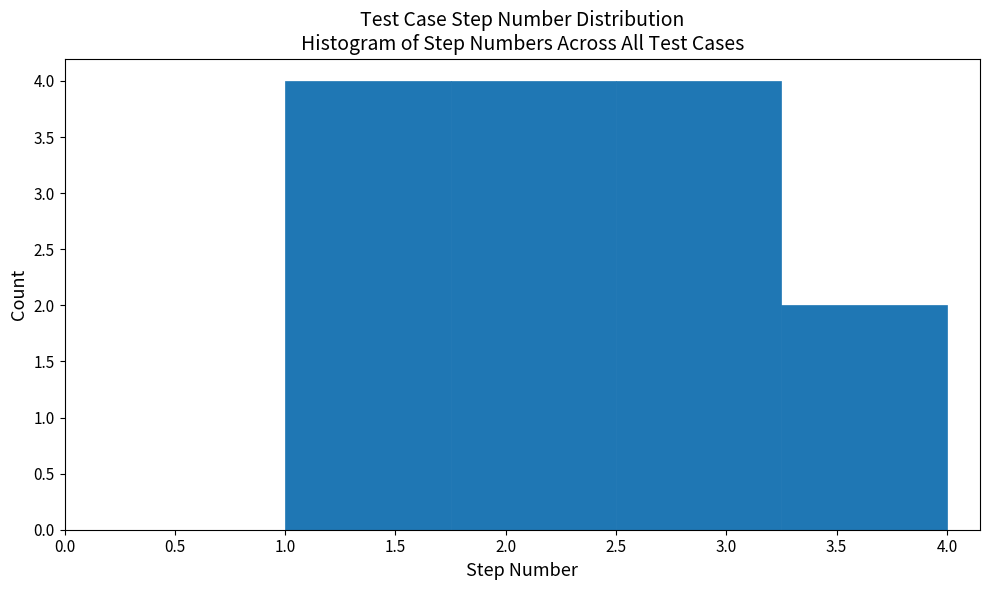

Reading left to right, list every bar in this chart as the range it spans on the x-axis followed by its height. The values are not printed on the chart, so give them approximately, as read against the axis.

1.00 to 1.75: 4
1.75 to 2.50: 4
2.50 to 3.25: 4
3.25 to 4.00: 2